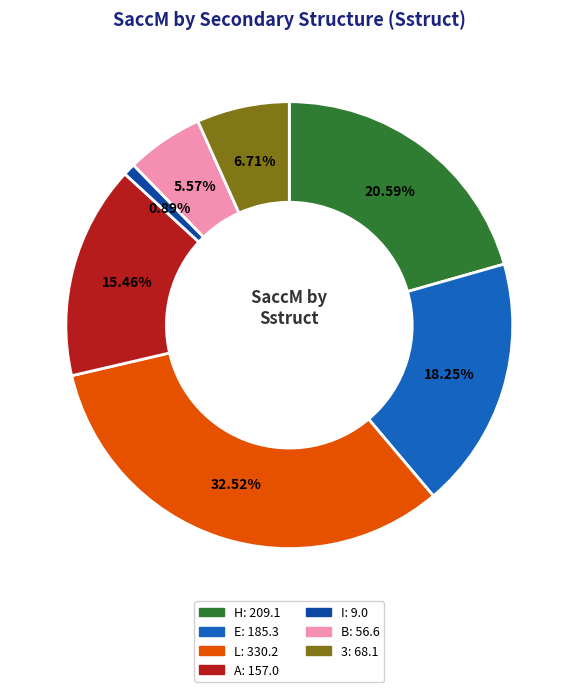

What is the total percentage of H and I?

21.5%